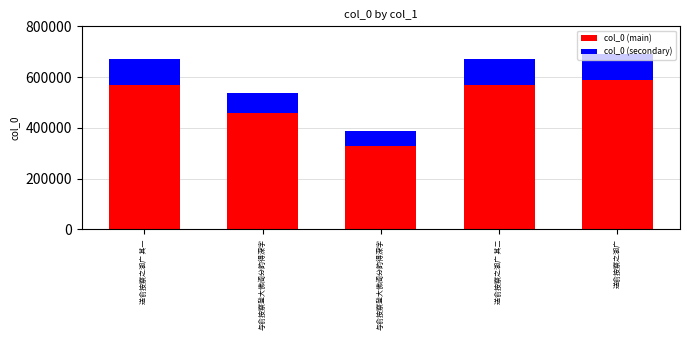

What is the label of the 3rd bar from the right?

与俞按察登大佛阁分韵得深字